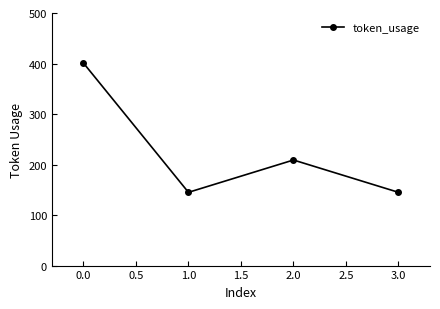

What is the smallest value displayed?

145